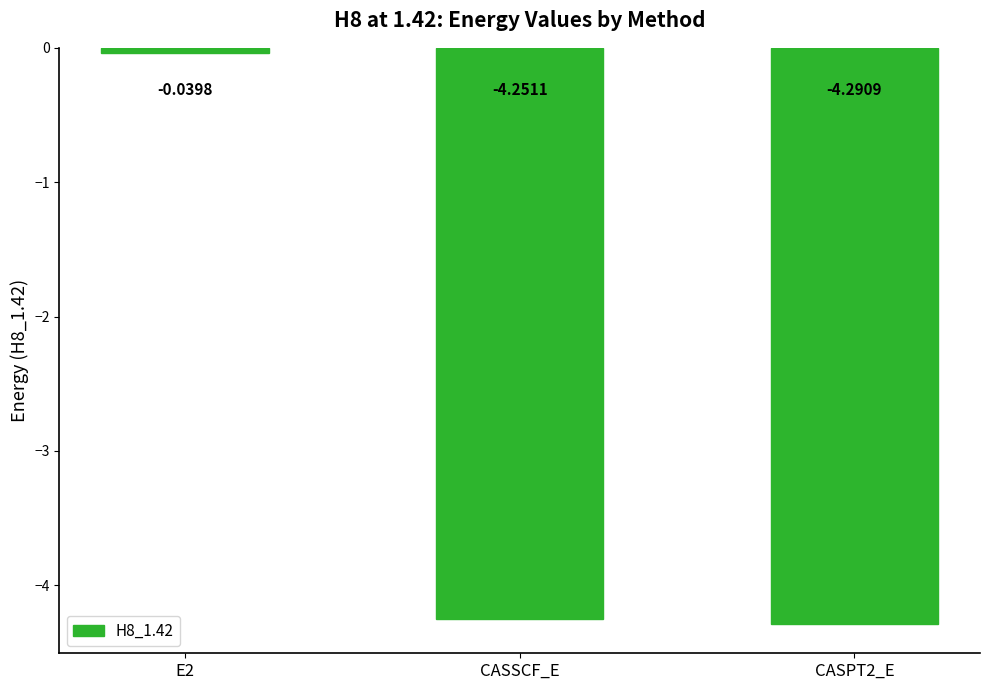

What position from the right is CASSCF_E?

2